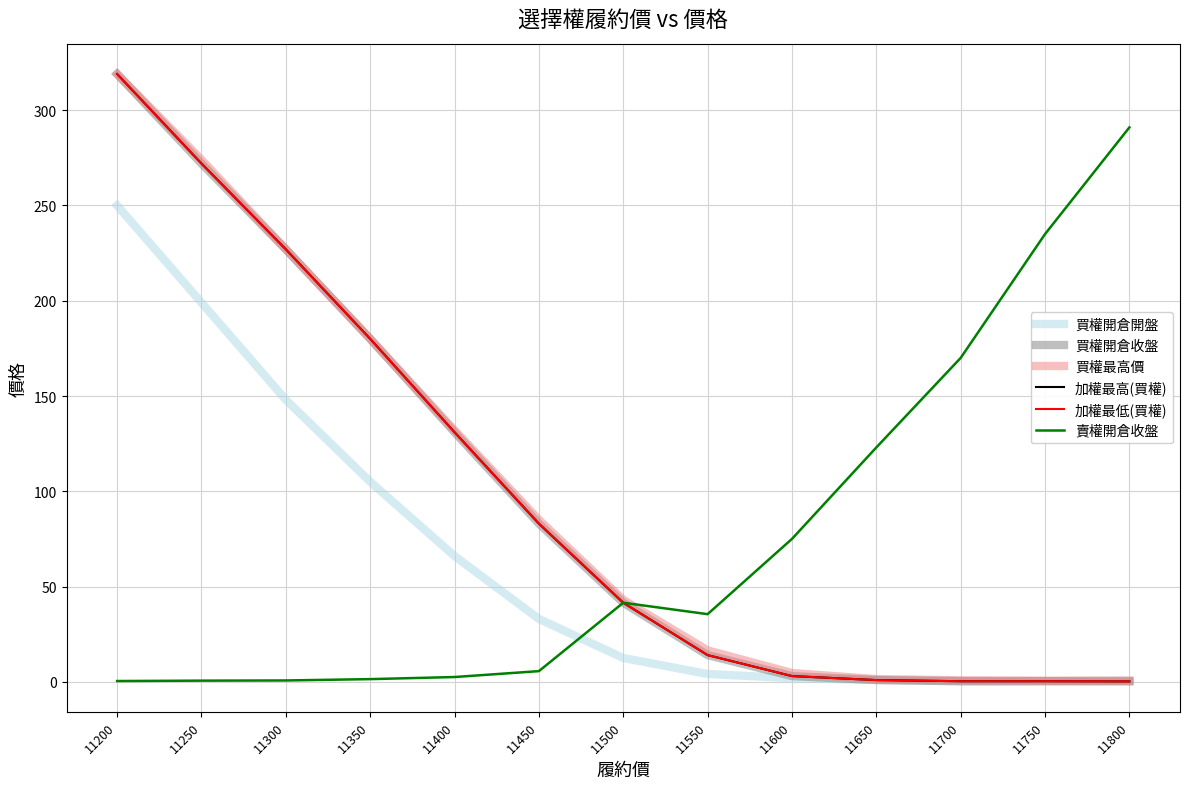

Is this an area chart (filled region under the line)?

No